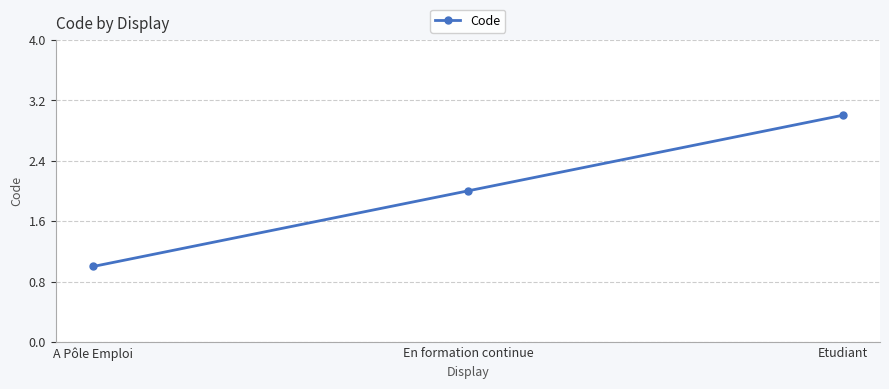

Rank the categories by value from lowest to highest.

A Pôle Emploi, En formation continue, Etudiant